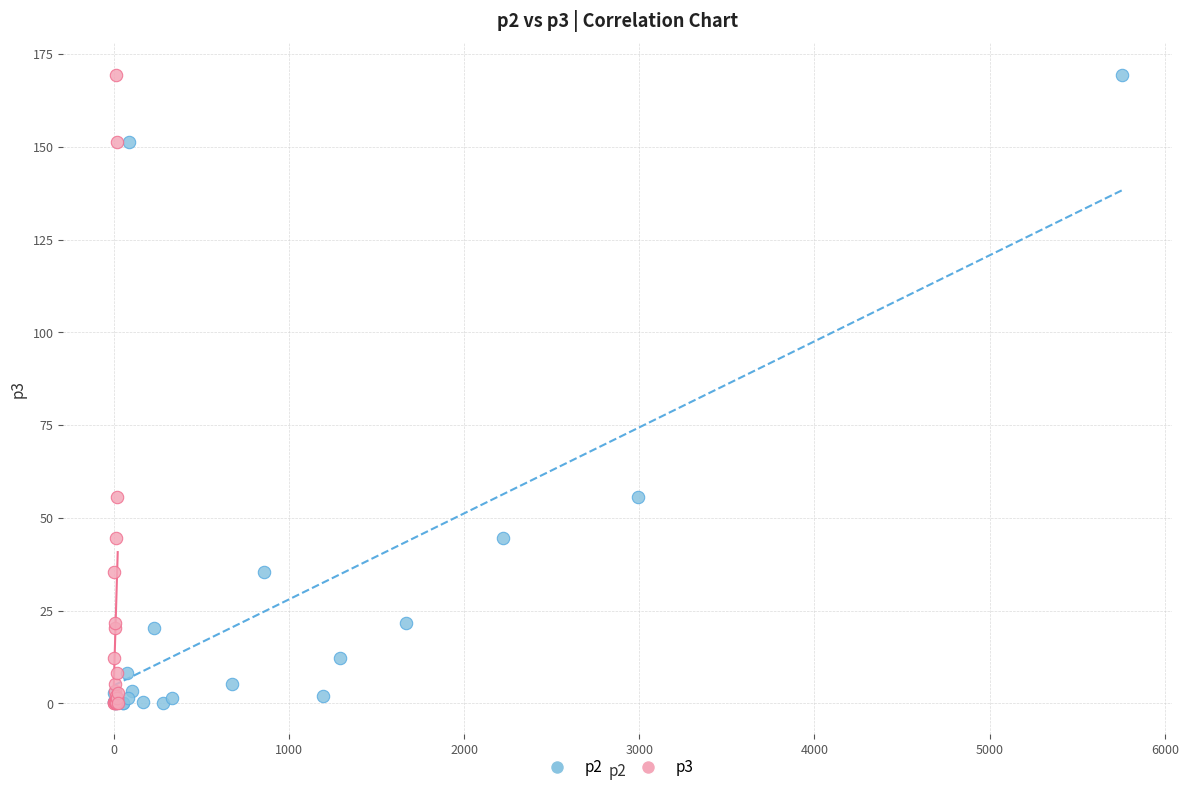

What are all the series names shown in the legend?

p2, p3